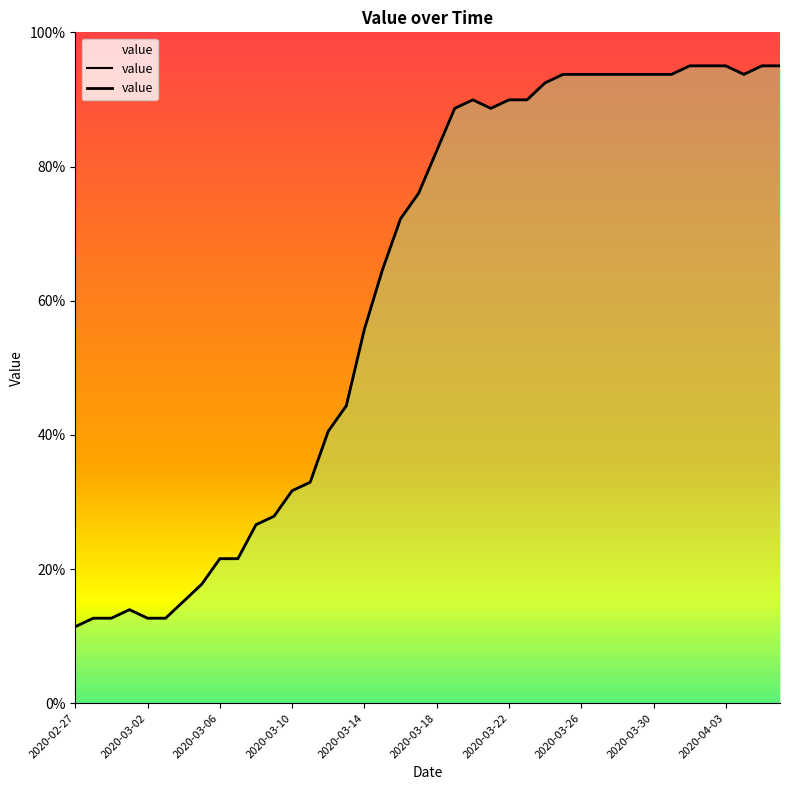

Where does the data first go above 82?

2020-03-18